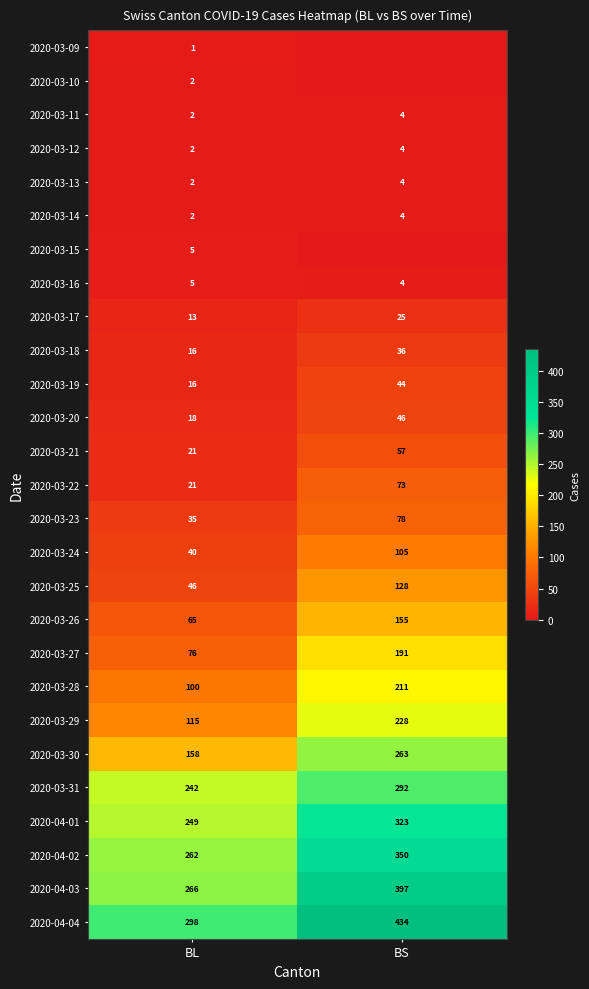

Read the 2020-04-02 value at BL, to the nearest 10.

260